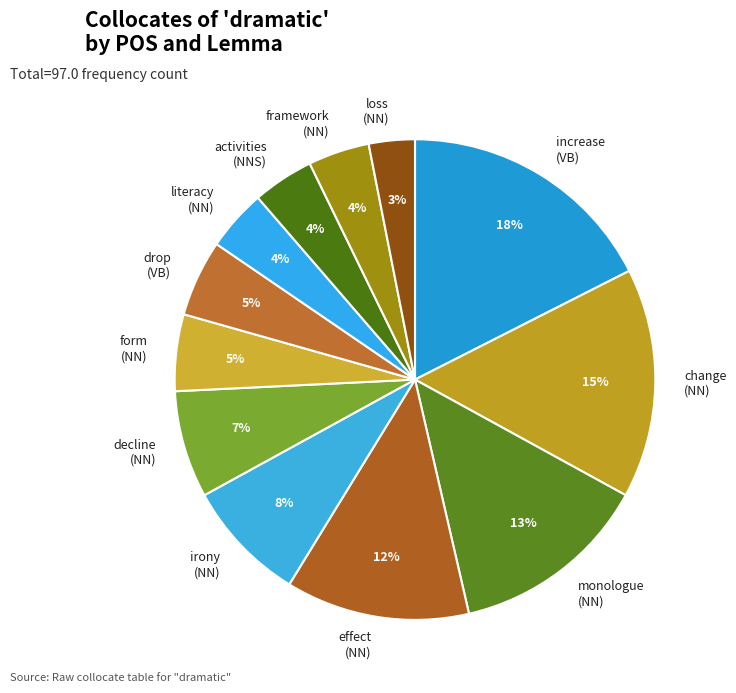

Which has a higher value, decline (NN) or form (NN)?

decline (NN)